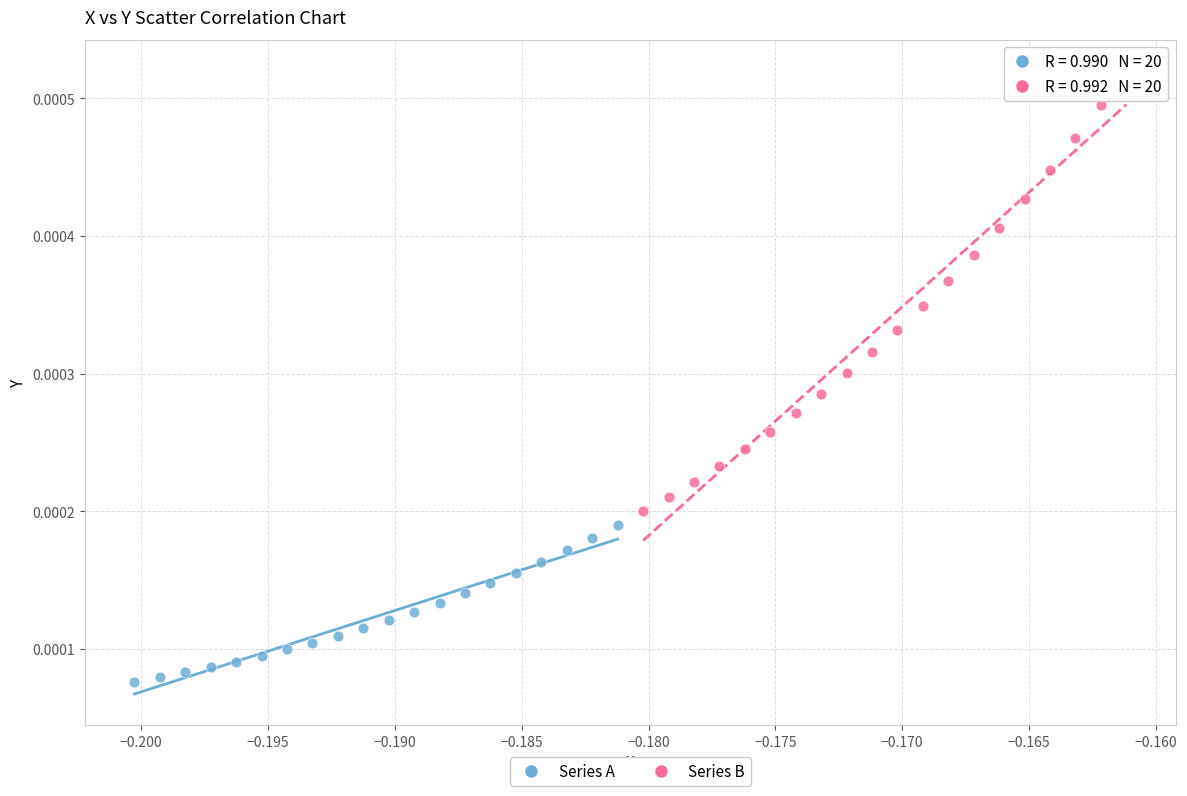

Which series reaches the maximum Y coordinate?

Series B